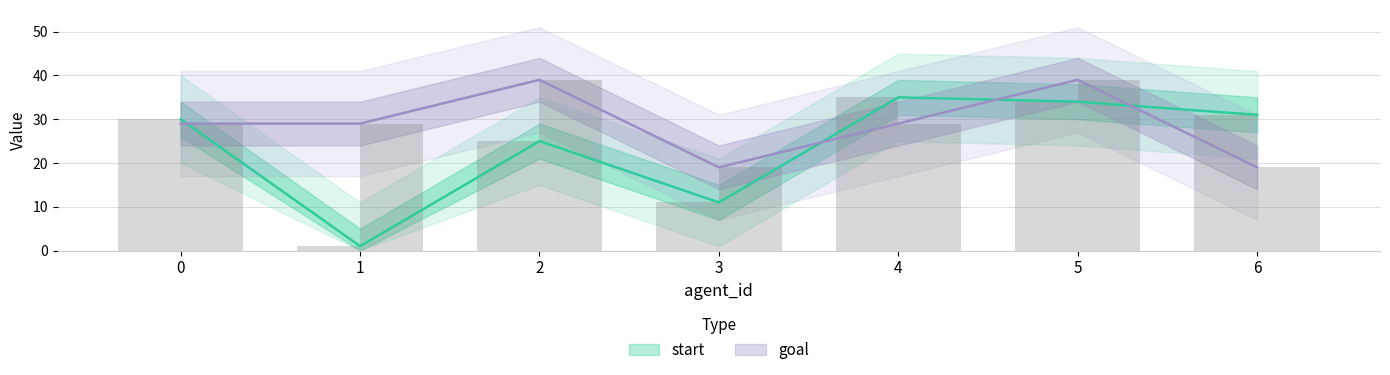

What is the value of the start bar at the 7th from the left?

31